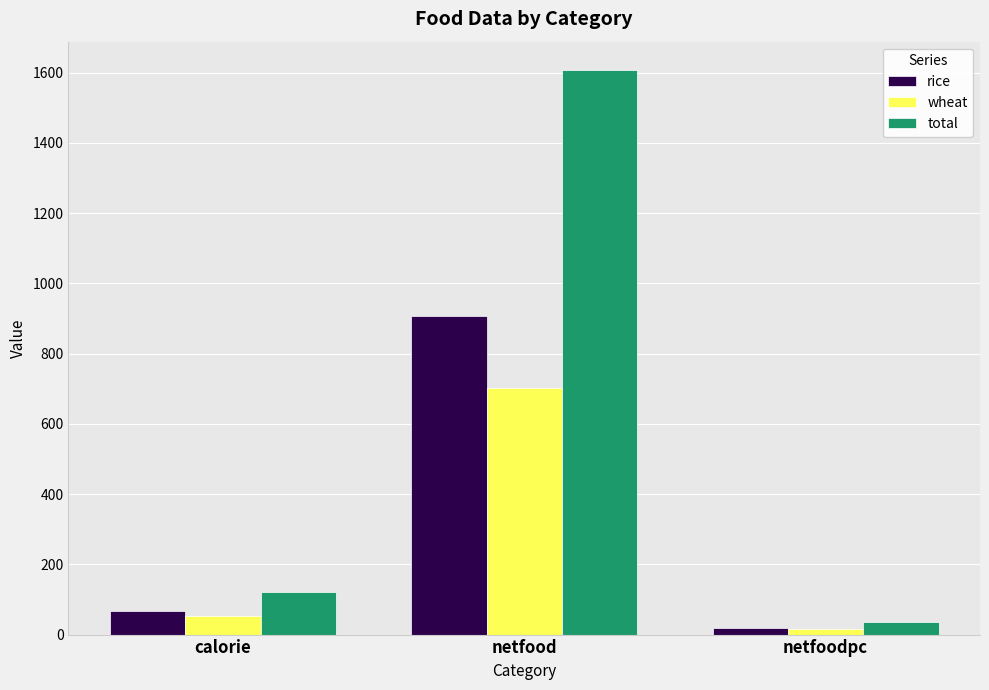

Which series has the widest spread of values?

total